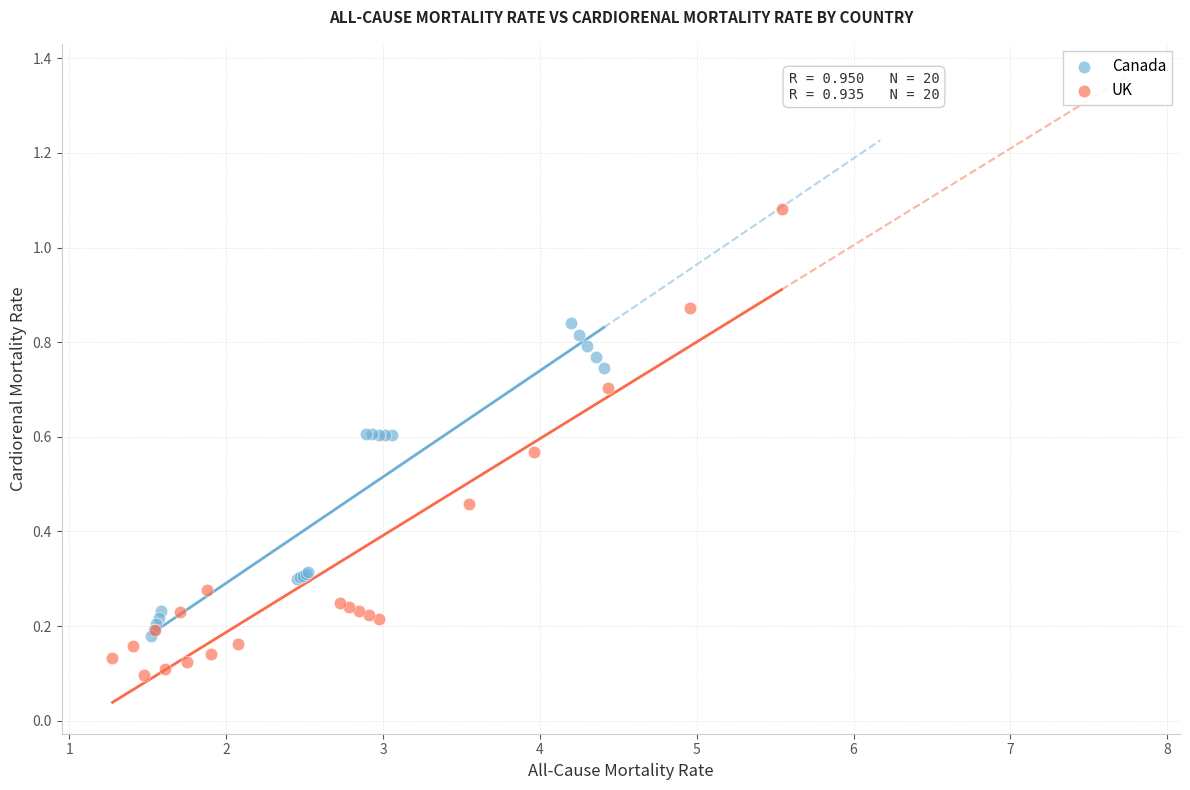

Which series has the widest spread of Y values?

UK